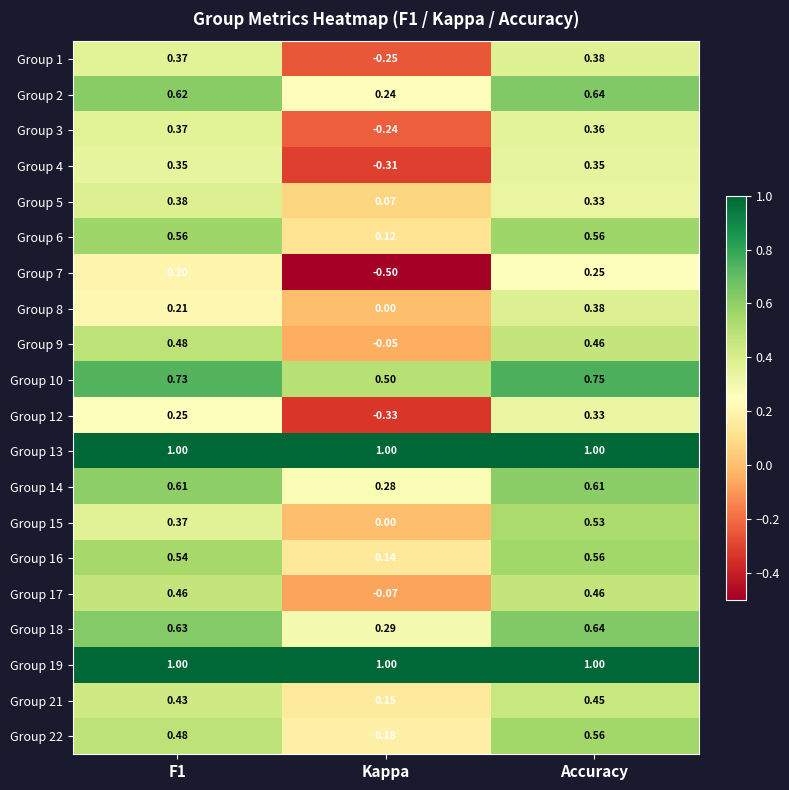

What is the smallest value displayed?

-0.5